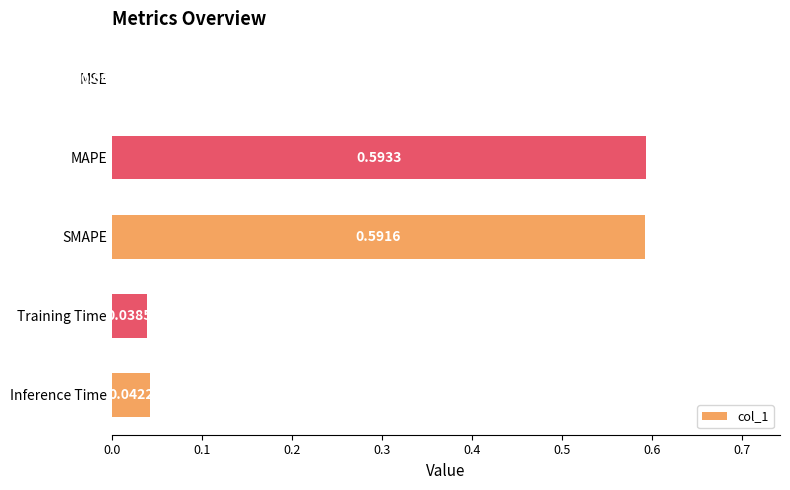

At which label is the value closest to 0?

MSE